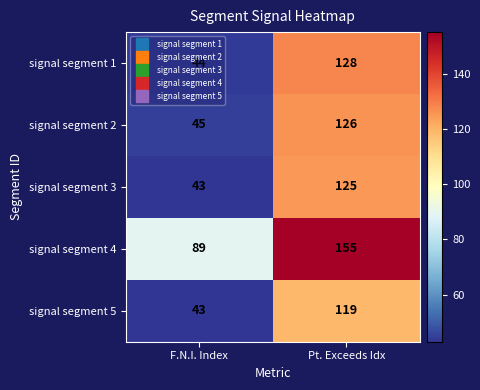

Rank the categories by signal segment 4 value from highest to lowest.

Pt. Exceeds Idx, F.N.I. Index